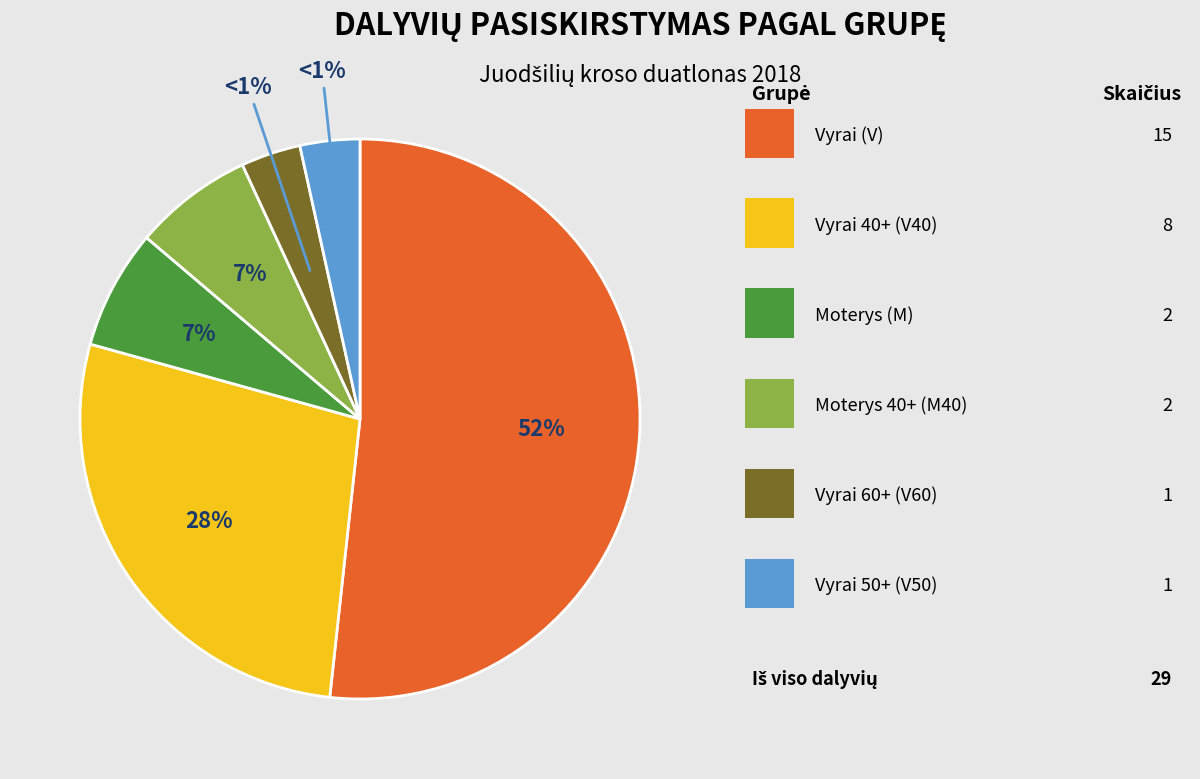

To the nearest percent, what is the average slice percentage?

17%